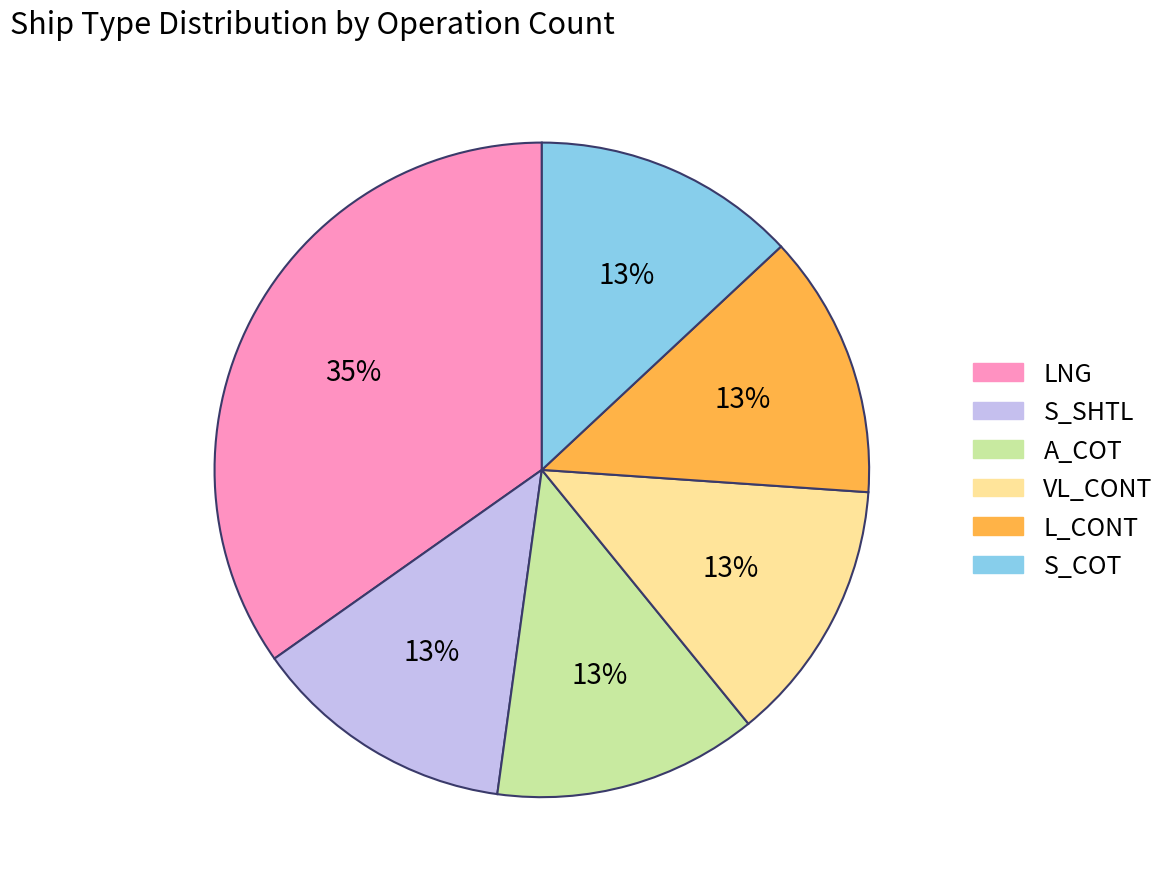

Which slice is the largest?

LNG